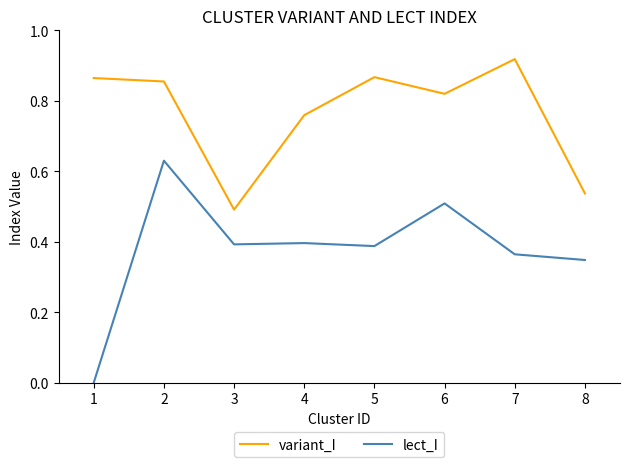

Which category has the highest value across all series?

7